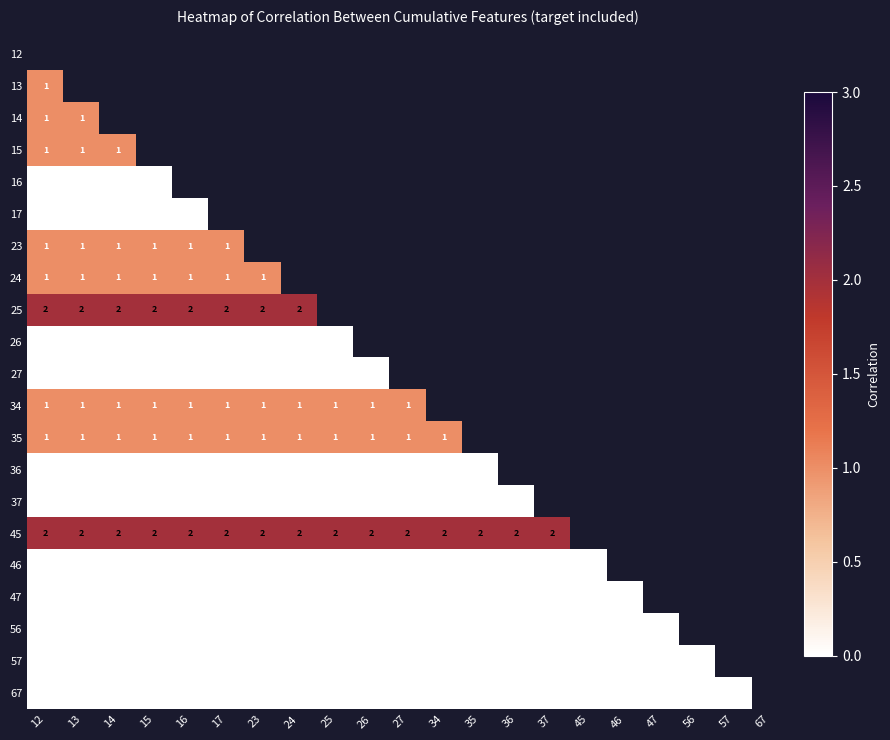

At which label is 17 closest to 0?

12